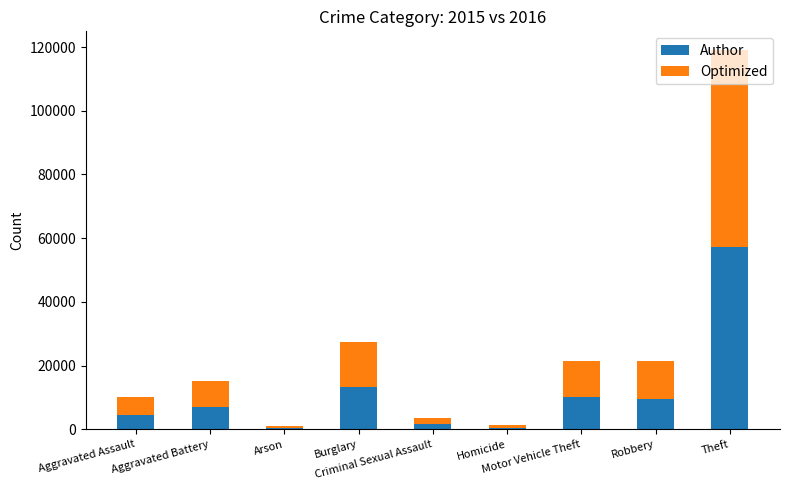

What is the average value of the Author series?

11599